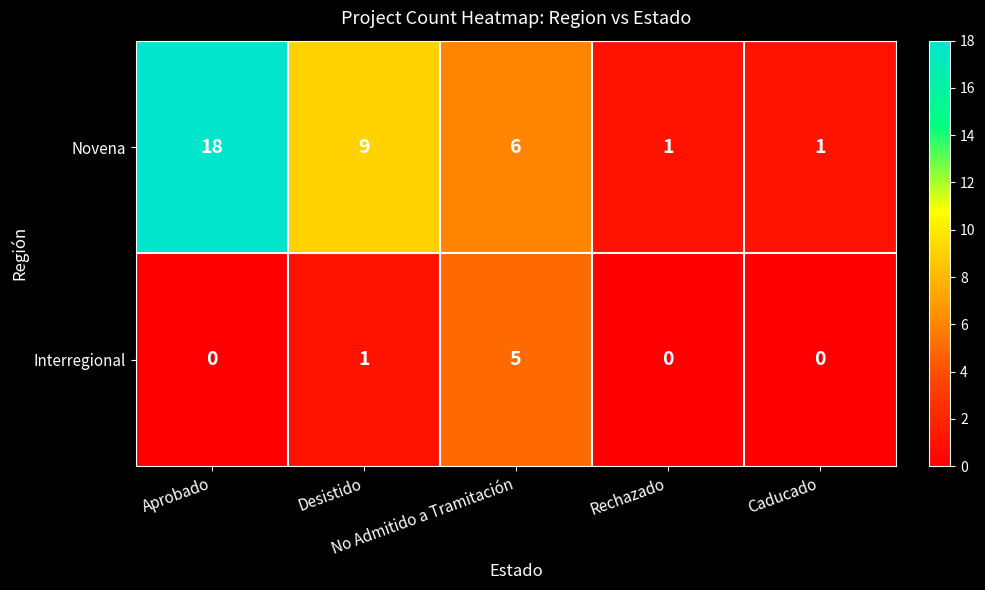

Which series has the largest total across all categories?

Novena